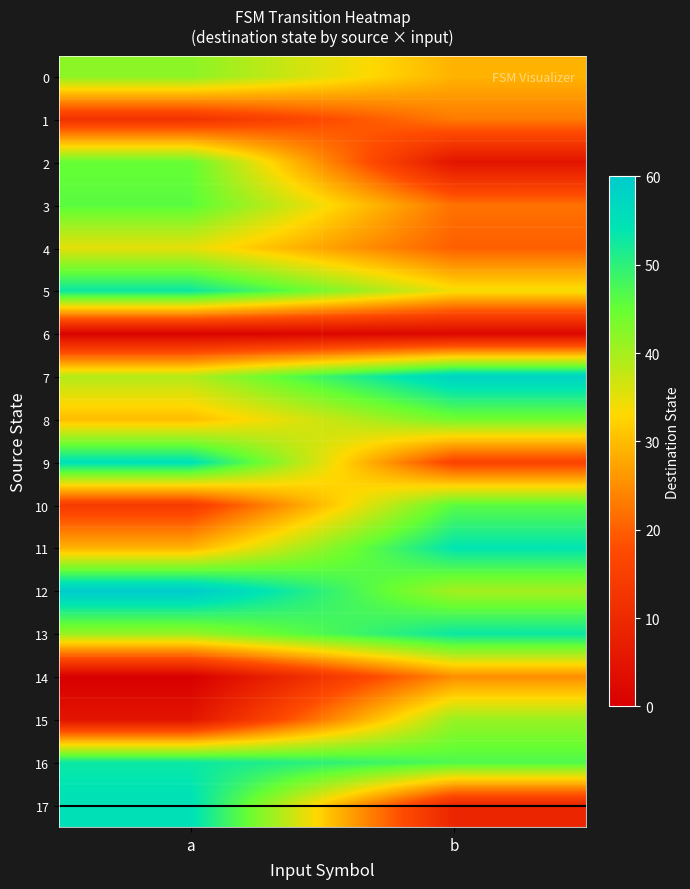

What is the spread (max minus min) of values at b?

56